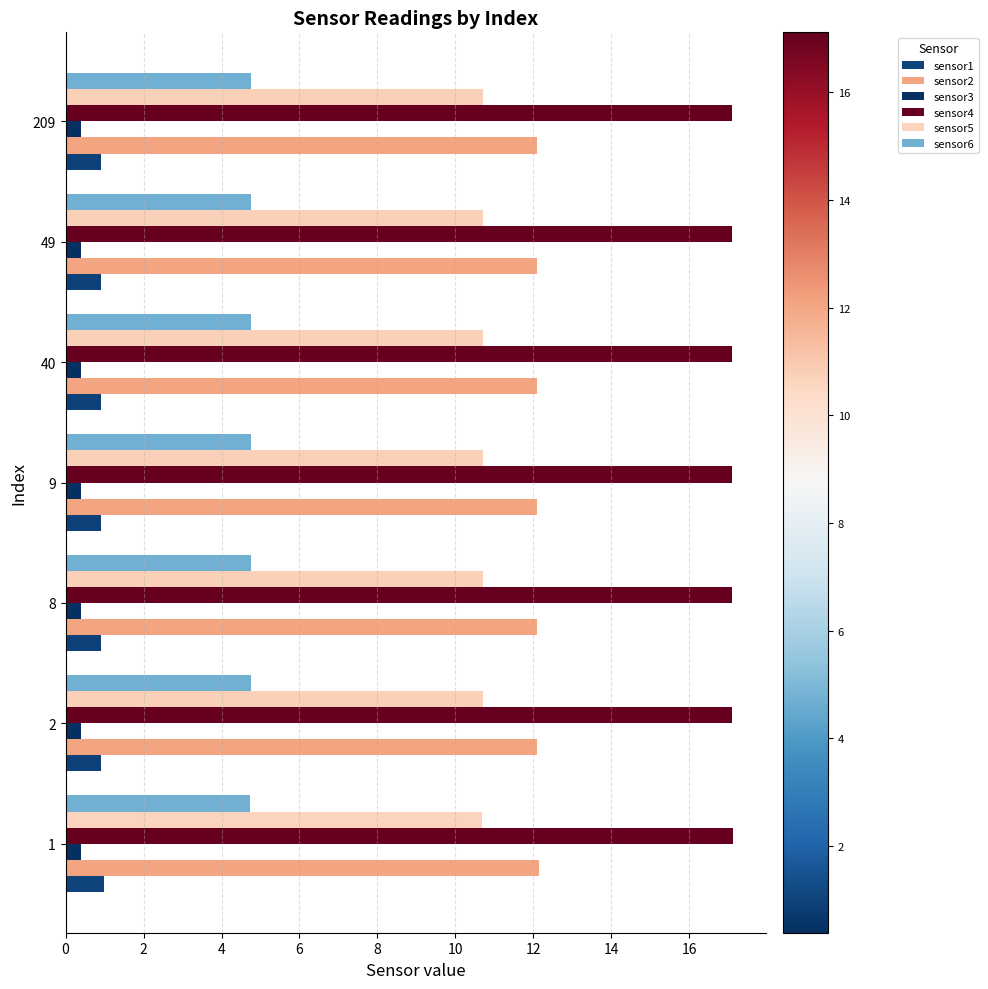

How many categories are shown in the chart?

7